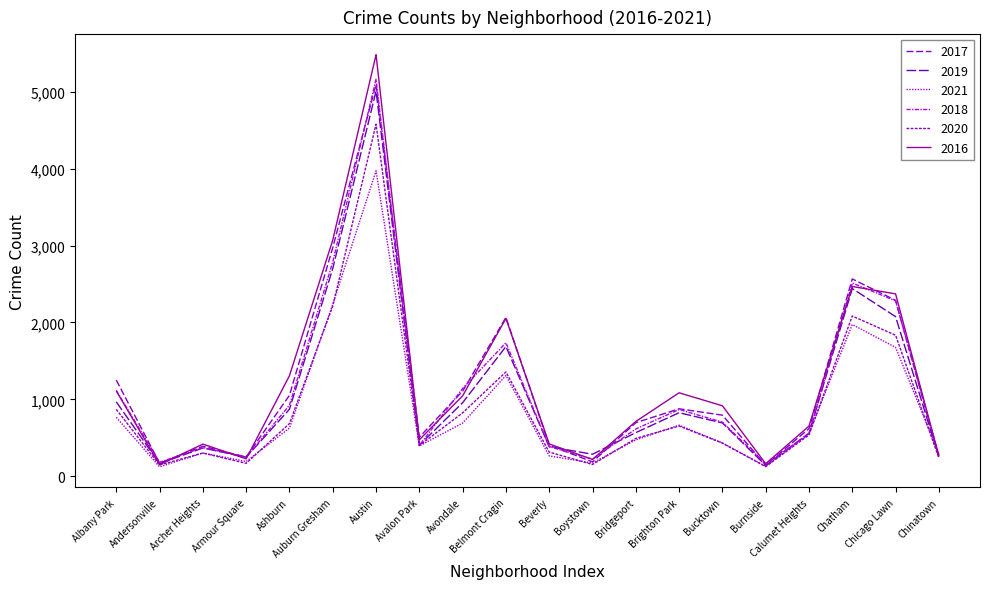

Reading left to right, extract all data points from this chart.

2017: Albany Park=1251	Andersonville=171	Archer Heights=391	Armour Square=251	Ashburn=1053	Auburn Gresham=2973	Austin=5095	Avalon Park=509	Avondale=1107	Belmont Cragin=2066	Beverly=404	Boystown=188	Bridgeport=697	Brighton Park=878	Bucktown=795	Burnside=145	Calumet Heights=620	Chatham=2566	Chicago Lawn=2288	Chinatown=253
2019: Albany Park=968	Andersonville=166	Archer Heights=368	Armour Square=249	Ashburn=872	Auburn Gresham=2701	Austin=5008	Avalon Park=405	Avondale=957	Belmont Cragin=1687	Beverly=385	Boystown=287	Bridgeport=568	Brighton Park=827	Bucktown=694	Burnside=142	Calumet Heights=561	Chatham=2441	Chicago Lawn=2076	Chinatown=253
2021: Albany Park=767	Andersonville=123	Archer Heights=303	Armour Square=193	Ashburn=627	Auburn Gresham=2236	Austin=3972	Avalon Park=395	Avondale=692	Belmont Cragin=1311	Beverly=265	Boystown=173	Bridgeport=474	Brighton Park=665	Bucktown=435	Burnside=130	Calumet Heights=559	Chatham=1973	Chicago Lawn=1676	Chinatown=293
2018: Albany Park=1117	Andersonville=183	Archer Heights=374	Armour Square=248	Ashburn=924	Auburn Gresham=2787	Austin=5162	Avalon Park=401	Avondale=1142	Belmont Cragin=1736	Beverly=386	Boystown=224	Bridgeport=616	Brighton Park=869	Bucktown=704	Burnside=160	Calumet Heights=554	Chatham=2513	Chicago Lawn=2281	Chinatown=273
2020: Albany Park=870	Andersonville=147	Archer Heights=303	Armour Square=169	Ashburn=686	Auburn Gresham=2213	Austin=4578	Avalon Park=400	Avondale=825	Belmont Cragin=1357	Beverly=315	Boystown=154	Bridgeport=493	Brighton Park=654	Bucktown=431	Burnside=126	Calumet Heights=538	Chatham=2084	Chicago Lawn=1834	Chinatown=239
2016: Albany Park=1110	Andersonville=151	Archer Heights=419	Armour Square=227	Ashburn=1308	Auburn Gresham=3071	Austin=5481	Avalon Park=475	Avondale=1046	Belmont Cragin=2053	Beverly=421	Boystown=219	Bridgeport=713	Brighton Park=1086	Bucktown=917	Burnside=164	Calumet Heights=653	Chatham=2468	Chicago Lawn=2372	Chinatown=262